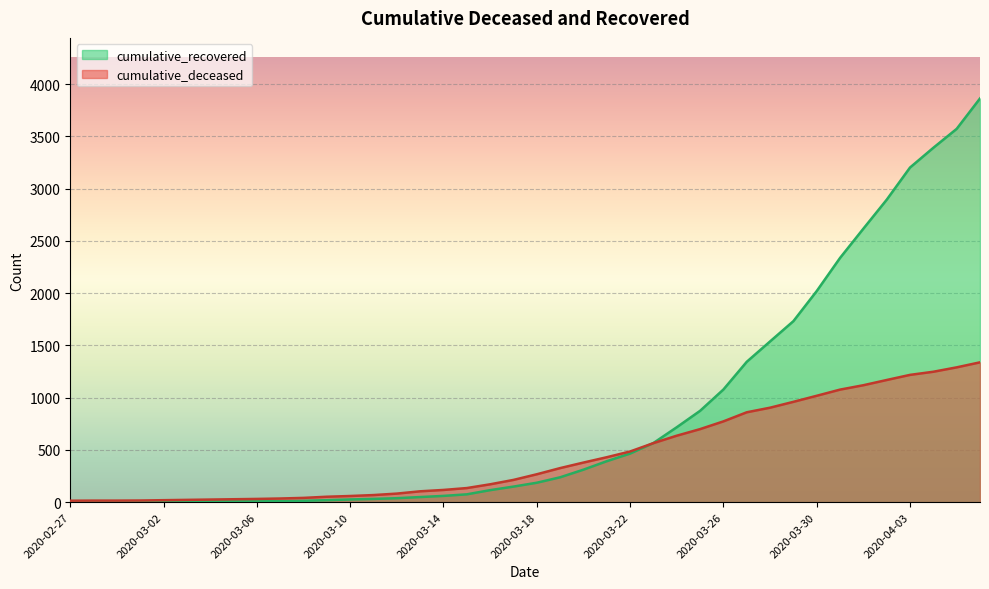

At how many categories does at least one series exceed 1339?

11